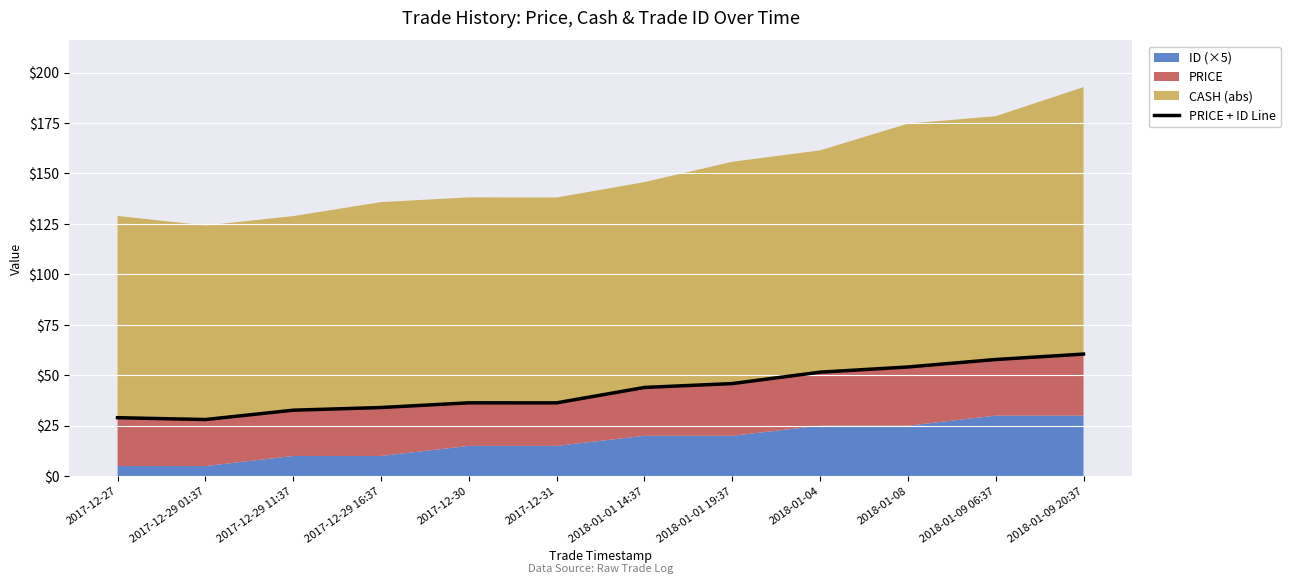

What is the smallest value displayed?

28.1